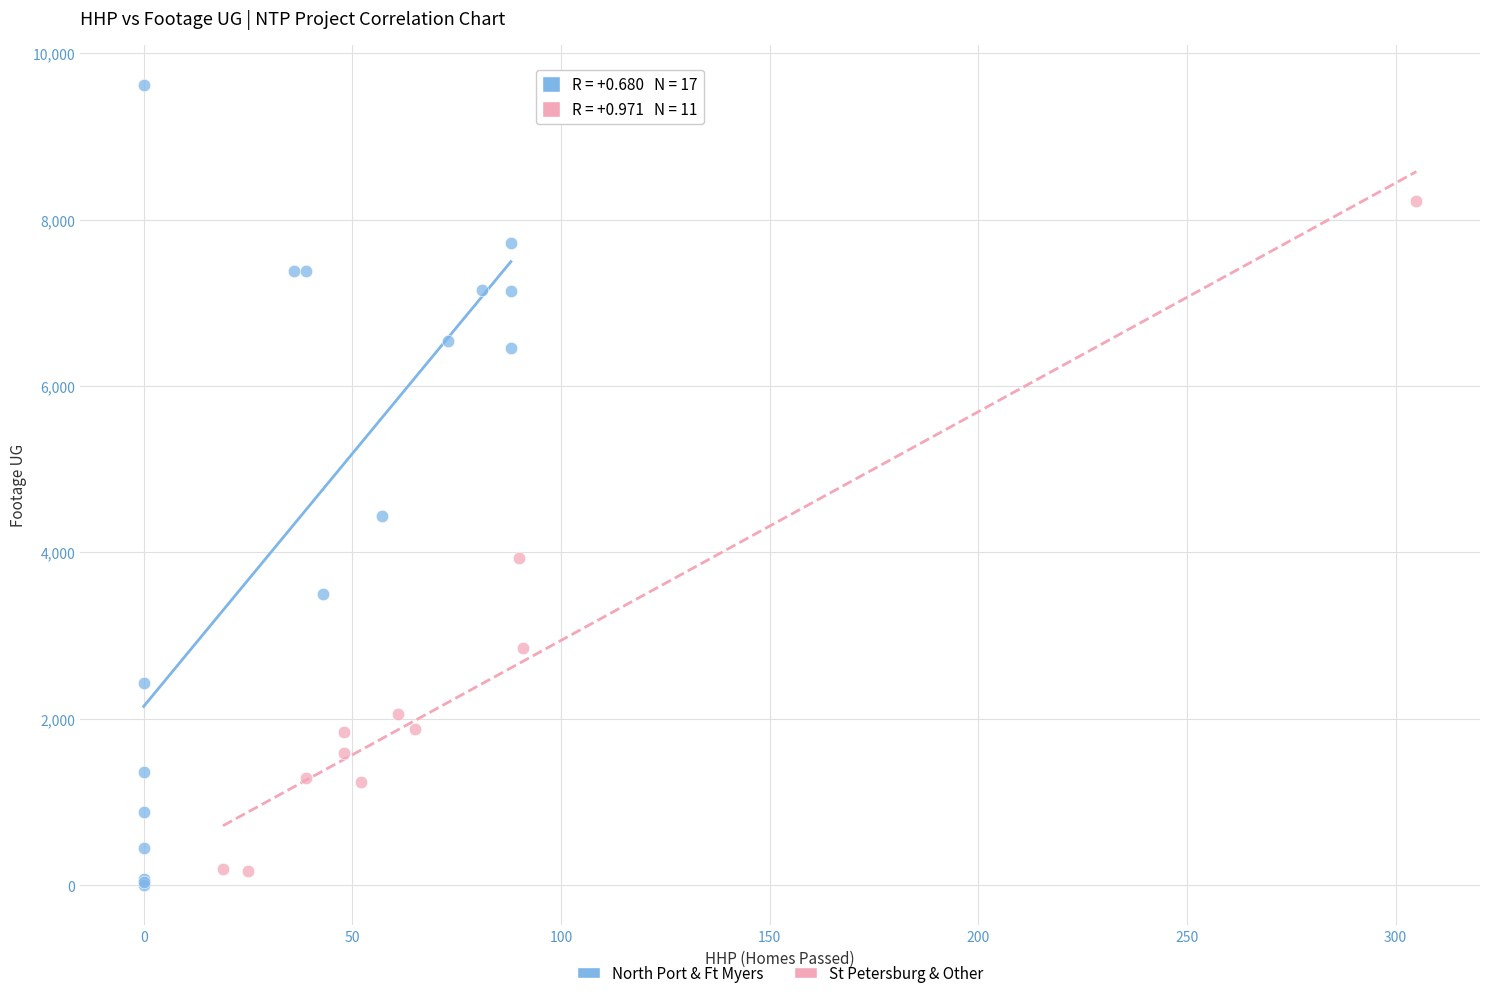

Which series reaches the maximum Y coordinate?

North Port & Ft Myers